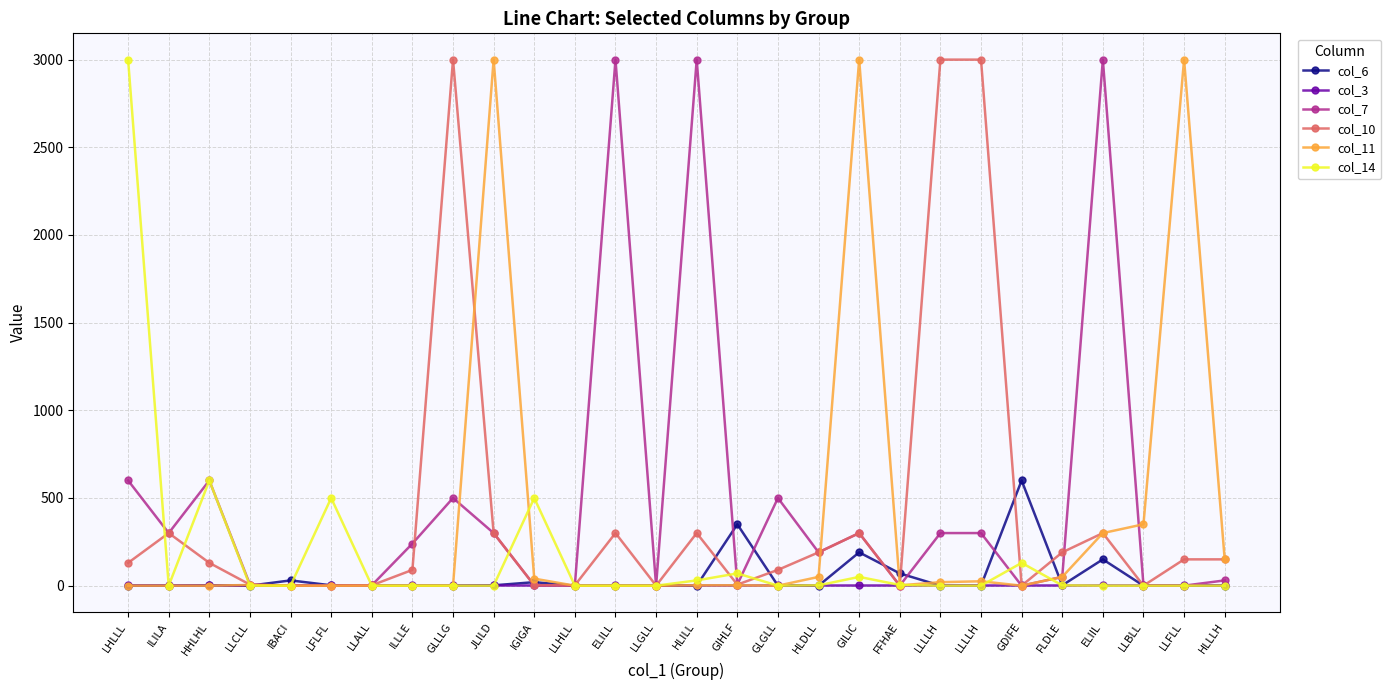

Reading left to right, what are all the values shown in this chart?

col_6: 0	0	2	0	30	2	0	0	0	2	20	0	0	0	0	350	0	0	190	70	0	0	600	2	150	0	0	0
col_3: 5	5	5	5	5	5	5	5	5	5	5	5	5	5	5	5	5	5	5	5	5	5	5	5	5	5	5	5
col_7: 600	300	600	6	0	0	2	240	500	300	2	2	3000	0	3000	6	500	190	300	0	300	300	0	50	3000	2	0	30
col_10: 130	300	130	6	0	0	2	90	3000	300	2	2	300	0	300	6	90	190	300	0	3000	3000	0	190	300	0	150	150
col_11: 0	0	0	4	0	0	0	0	0	3000	40	0	0	0	2	2	0	50	3000	2	20	25	0	50	300	350	3000	150
col_14: 3000	0	600	0	0	500	0	0	0	0	500	0	0	0	30	70	0	2	50	4	0	0	130	2	0	0	0	0